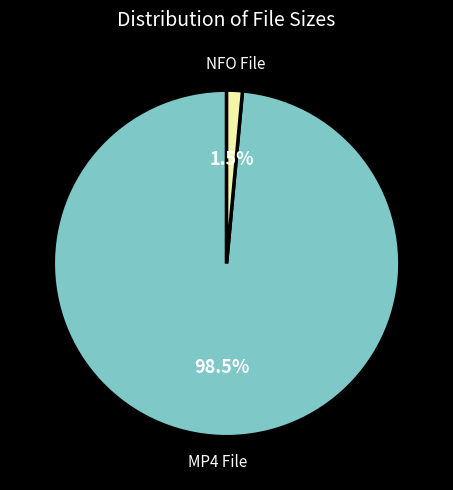

What portion of the pie excludes MP4 File?

1.5%